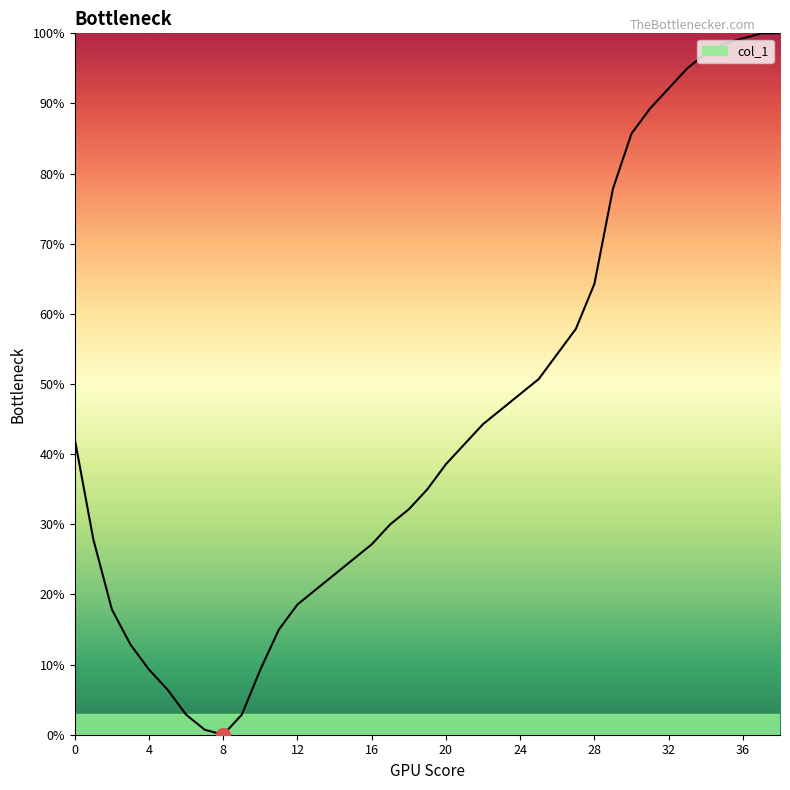

What is the greatest value displayed?

100.0